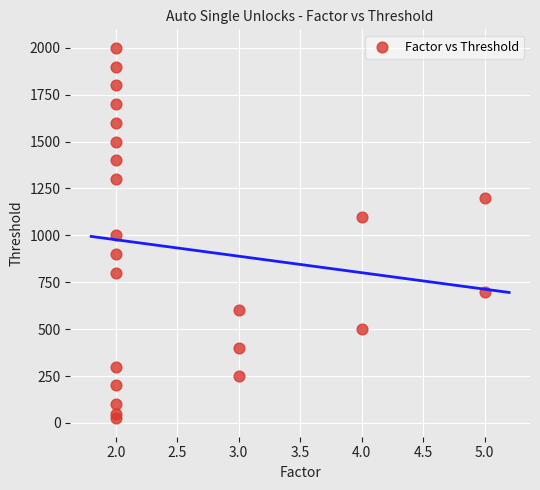

What is the range of X values (max minus min)?

3